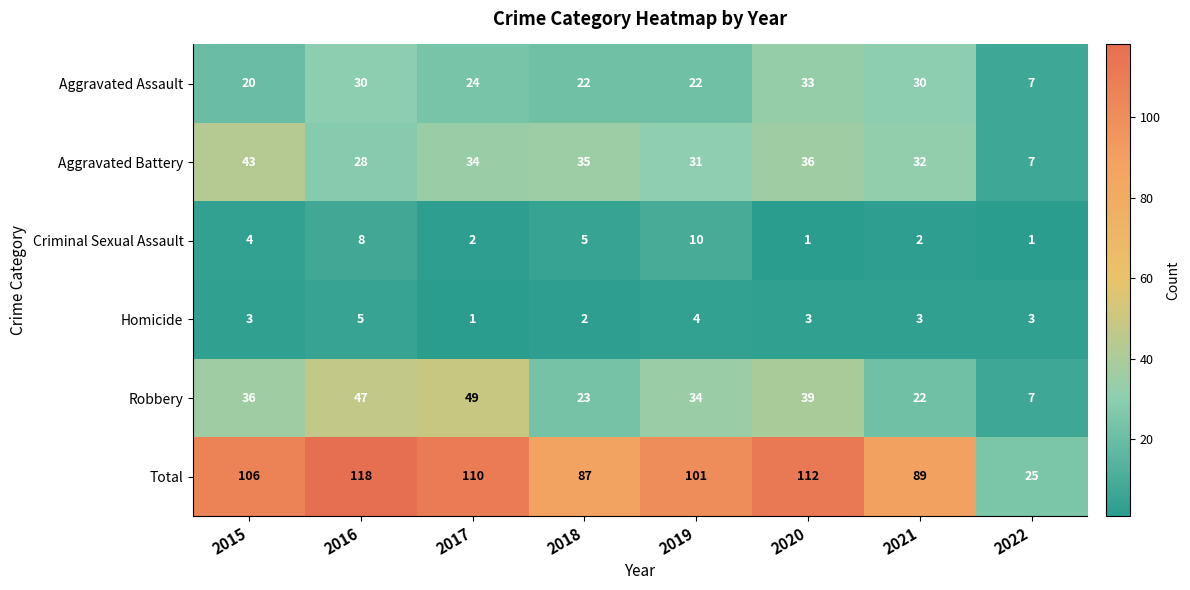

What is the difference between the highest and lowest values at 2016?

113